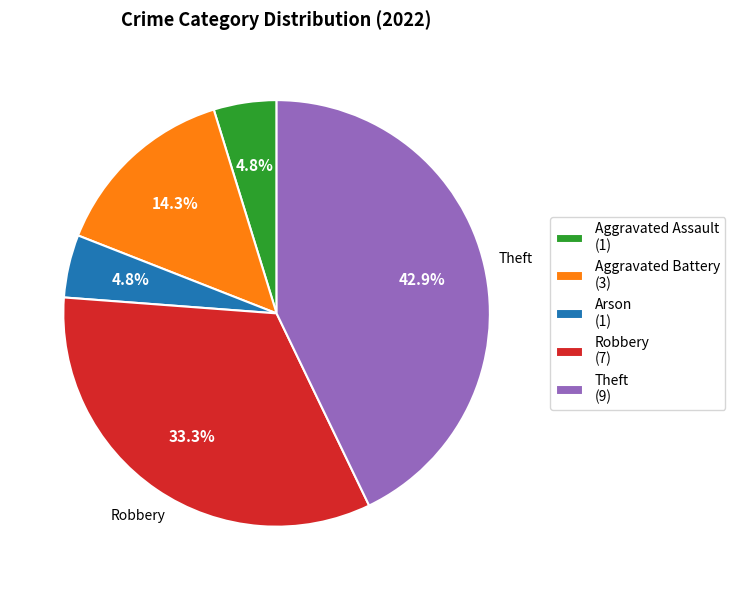

To the nearest percent, what is the difference between the largest and smallest slice percentages?

38%